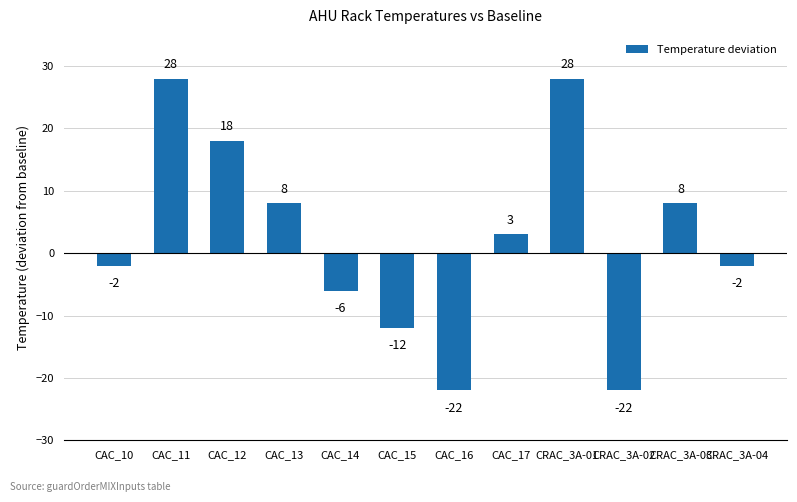

What is the sum of all values?

27